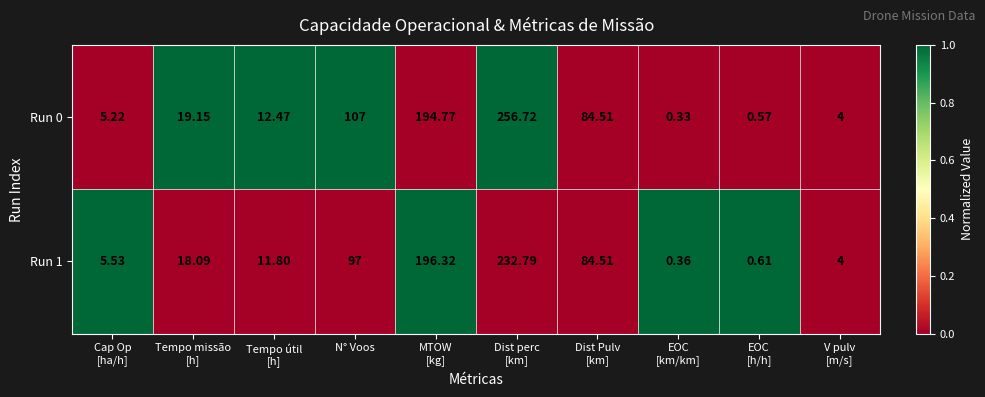

Where is Run 1 nearest to the value 116?

N° Voos